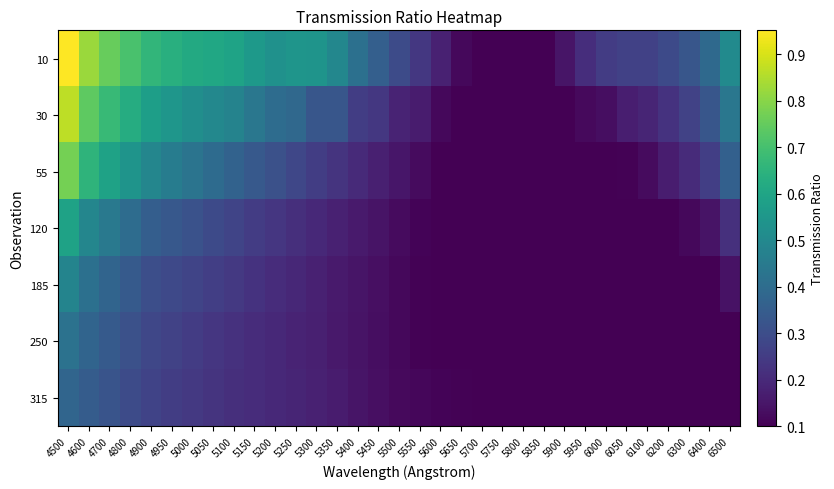

Reading left to right, list all the values displayed in this chart.

10: 4500=1.0	4600=0.8	4700=0.8	4800=0.7	4900=0.7	4950=0.6	5000=0.6	5050=0.6	5100=0.6	5150=0.6	5200=0.5	5250=0.5	5300=0.5	5350=0.5	5400=0.4	5450=0.4	5500=0.3	5550=0.2	5600=0.2	5650=0.1	5700=0.1	5750=0.1	5800=0.1	5850=0.1	5900=0.1	5950=0.2	6000=0.3	6050=0.3	6100=0.3	6200=0.3	6300=0.3	6400=0.4	6500=0.5
30: 4500=0.9	4600=0.7	4700=0.7	4800=0.6	4900=0.6	4950=0.5	5000=0.5	5050=0.5	5100=0.5	5150=0.4	5200=0.4	5250=0.4	5300=0.3	5350=0.3	5400=0.3	5450=0.2	5500=0.2	5550=0.2	5600=0.1	5650=0.1	5700=0.1	5750=0.1	5800=0.1	5850=0.1	5900=0.1	5950=0.1	6000=0.1	6050=0.2	6100=0.2	6200=0.2	6300=0.3	6400=0.3	6500=0.4
55: 4500=0.8	4600=0.7	4700=0.6	4800=0.5	4900=0.5	4950=0.5	5000=0.4	5050=0.4	5100=0.4	5150=0.3	5200=0.3	5250=0.3	5300=0.3	5350=0.2	5400=0.2	5450=0.2	5500=0.1	5550=0.1	5600=0.1	5650=0.1	5700=0.1	5750=0.1	5800=0.1	5850=0.1	5900=0.1	5950=0.1	6000=0.1	6050=0.1	6100=0.1	6200=0.2	6300=0.2	6400=0.3	6500=0.4
120: 4500=0.6	4600=0.5	4700=0.4	4800=0.4	4900=0.4	4950=0.3	5000=0.3	5050=0.3	5100=0.3	5150=0.3	5200=0.2	5250=0.2	5300=0.2	5350=0.2	5400=0.2	5450=0.1	5500=0.1	5550=0.1	5600=0.1	5650=0.1	5700=0.1	5750=0.1	5800=0.1	5850=0.1	5900=0.1	5950=0.1	6000=0.1	6050=0.1	6100=0.1	6200=0.1	6300=0.1	6400=0.1	6500=0.2
185: 4500=0.5	4600=0.4	4700=0.4	4800=0.3	4900=0.3	4950=0.3	5000=0.3	5050=0.3	5100=0.2	5150=0.2	5200=0.2	5250=0.2	5300=0.2	5350=0.2	5400=0.1	5450=0.1	5500=0.1	5550=0.1	5600=0.1	5650=0.1	5700=0.1	5750=0.1	5800=0.1	5850=0.1	5900=0.1	5950=0.1	6000=0.1	6050=0.1	6100=0.1	6200=0.1	6300=0.1	6400=0.1	6500=0.1
250: 4500=0.4	4600=0.4	4700=0.3	4800=0.3	4900=0.3	4950=0.3	5000=0.3	5050=0.2	5100=0.2	5150=0.2	5200=0.2	5250=0.2	5300=0.2	5350=0.2	5400=0.1	5450=0.1	5500=0.1	5550=0.1	5600=0.1	5650=0.1	5700=0.1	5750=0.1	5800=0.1	5850=0.1	5900=0.1	5950=0.1	6000=0.1	6050=0.1	6100=0.1	6200=0.1	6300=0.1	6400=0.1	6500=0.1
315: 4500=0.4	4600=0.3	4700=0.3	4800=0.3	4900=0.3	4950=0.3	5000=0.2	5050=0.2	5100=0.2	5150=0.2	5200=0.2	5250=0.2	5300=0.2	5350=0.2	5400=0.1	5450=0.1	5500=0.1	5550=0.1	5600=0.1	5650=0.1	5700=0.1	5750=0.1	5800=0.1	5850=0.1	5900=0.1	5950=0.1	6000=0.1	6050=0.1	6100=0.1	6200=0.1	6300=0.1	6400=0.1	6500=0.1